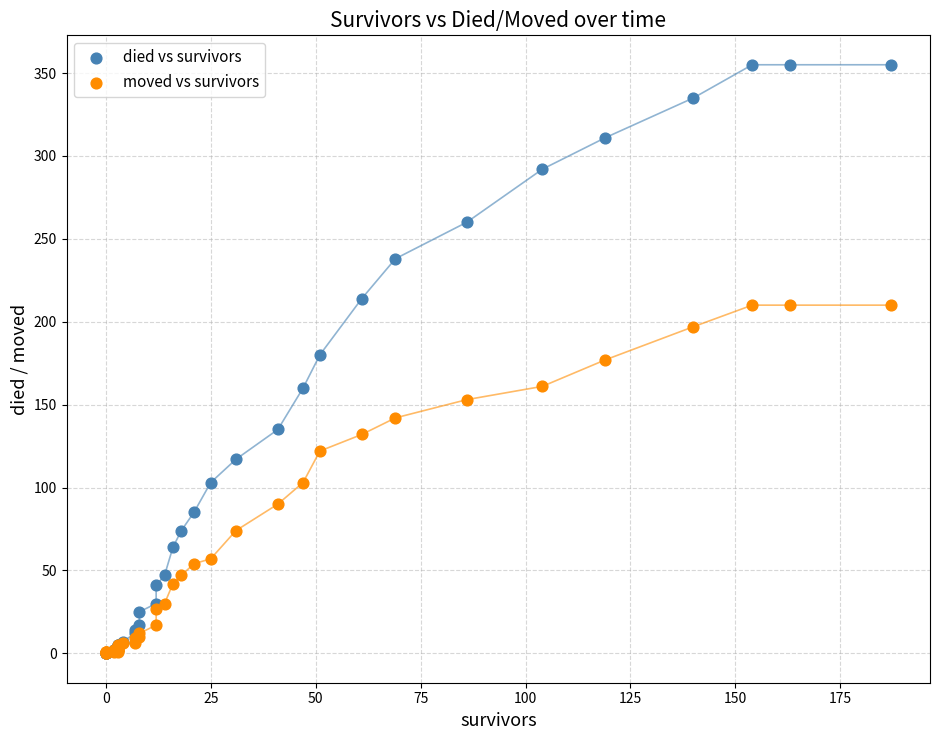

Which series reaches the maximum Y coordinate?

died vs survivors